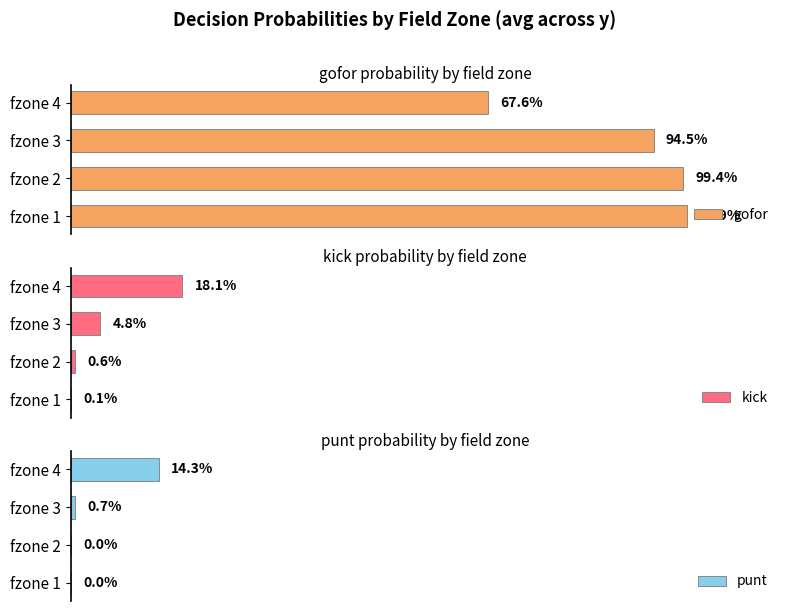

How many groups of bars are there?

4